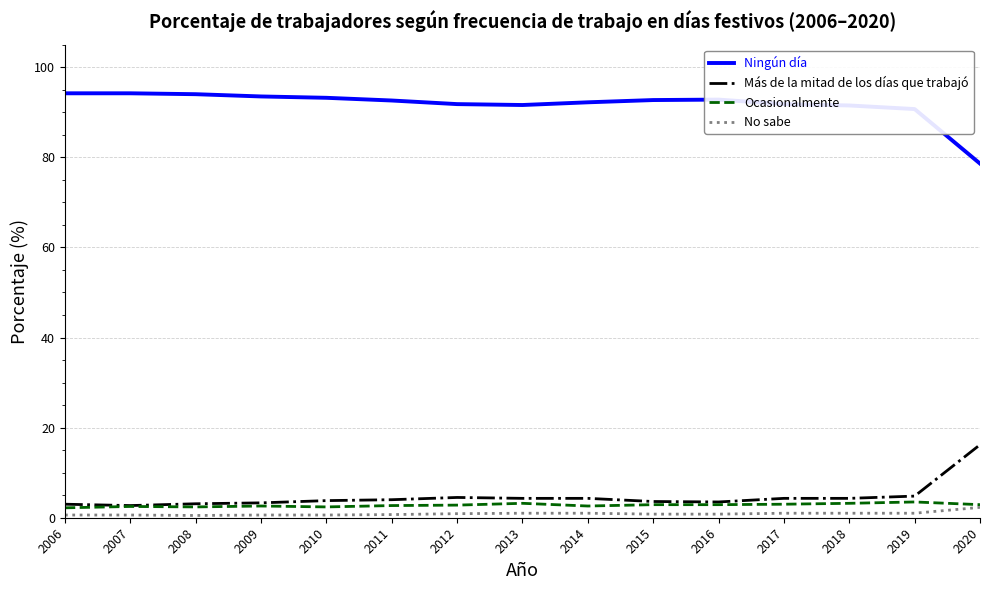

What value does the Ningún día series have at 2008?

94.0